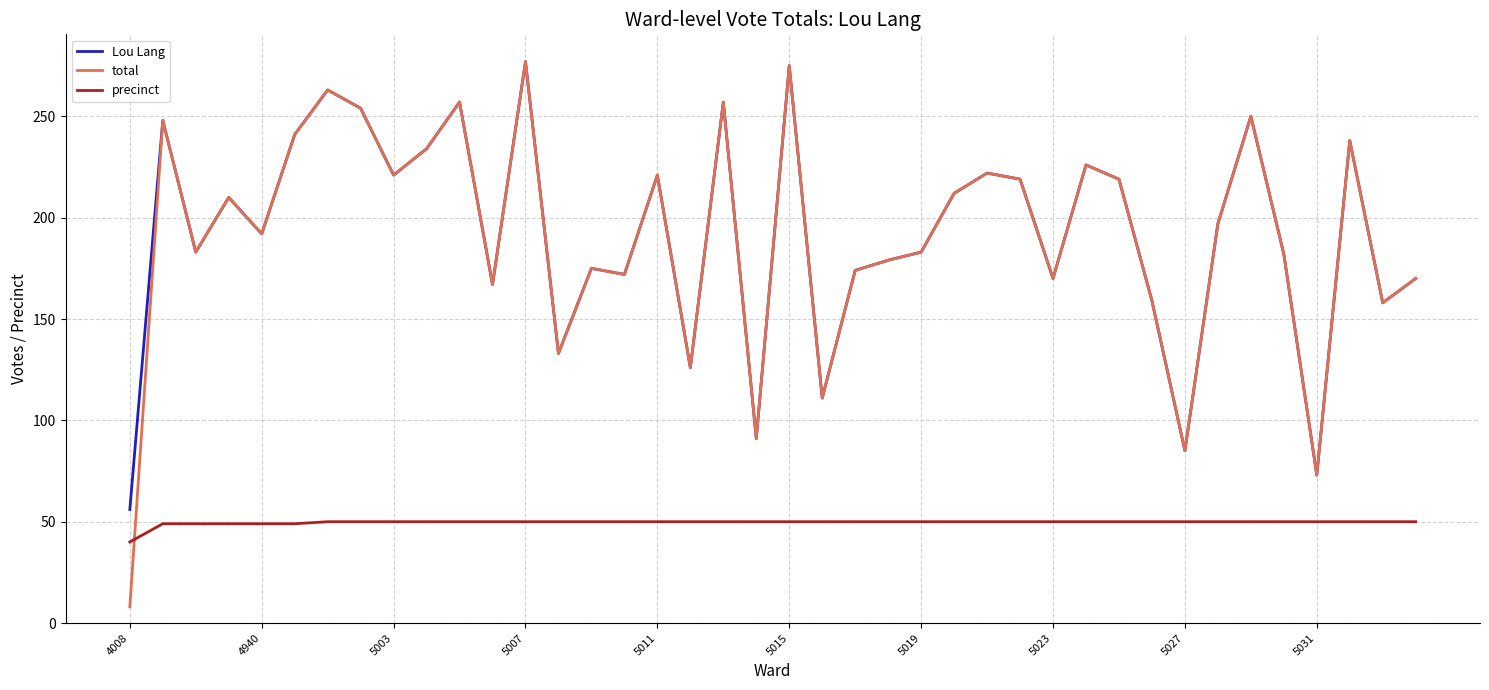

How many lines are shown in the chart?

3